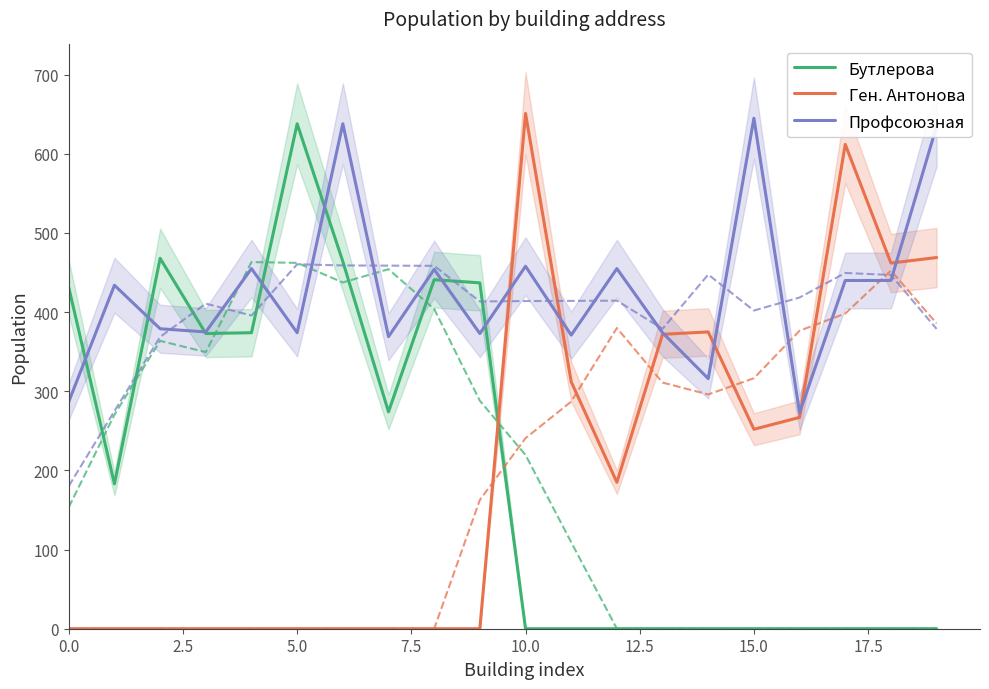

Is this an area chart (filled region under the line)?

No